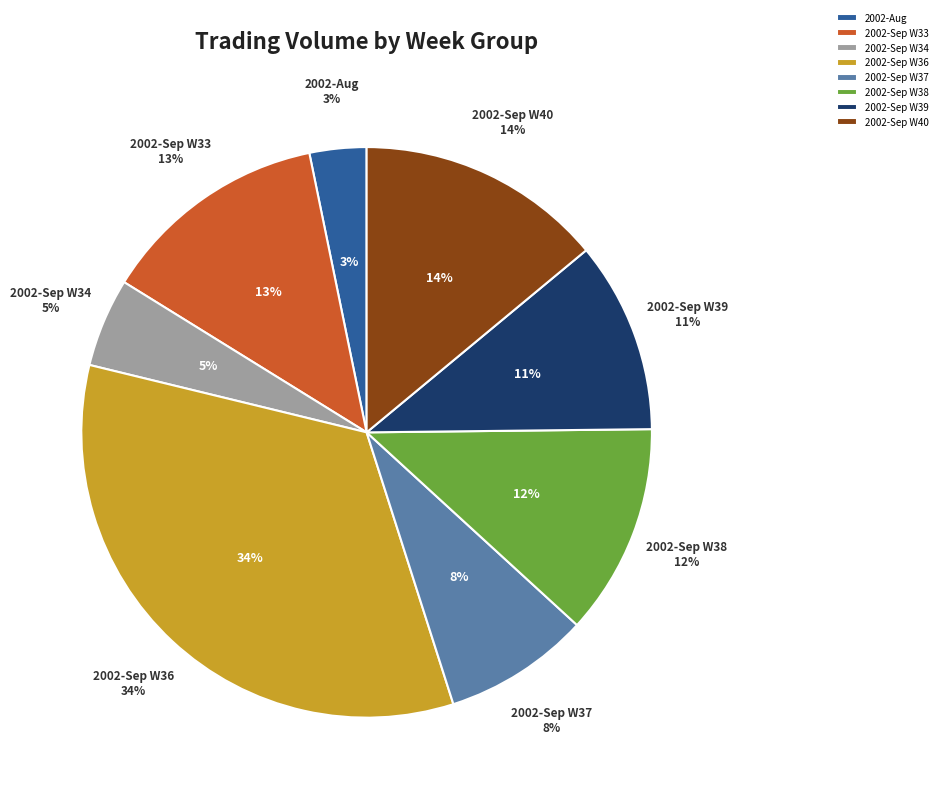

What percentage do 2002-08-22 and 2002-09-02 together represent?

14.6%